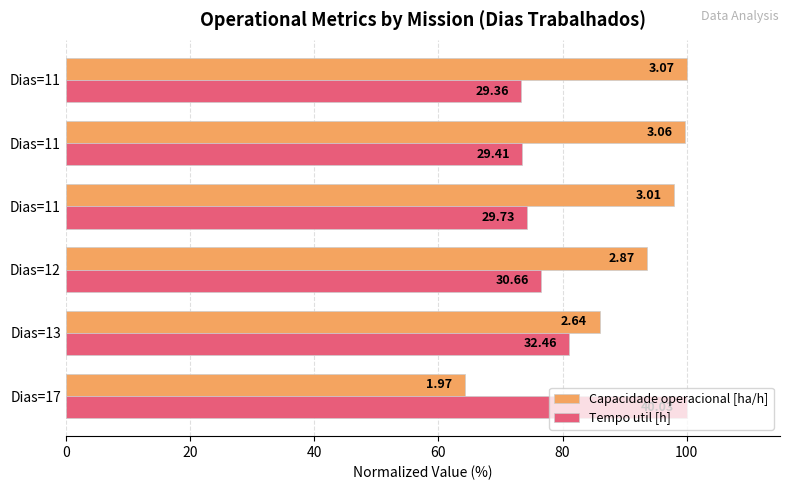

What are all the series names shown in the legend?

Capacidade operacional [ha/h], Tempo util [h]